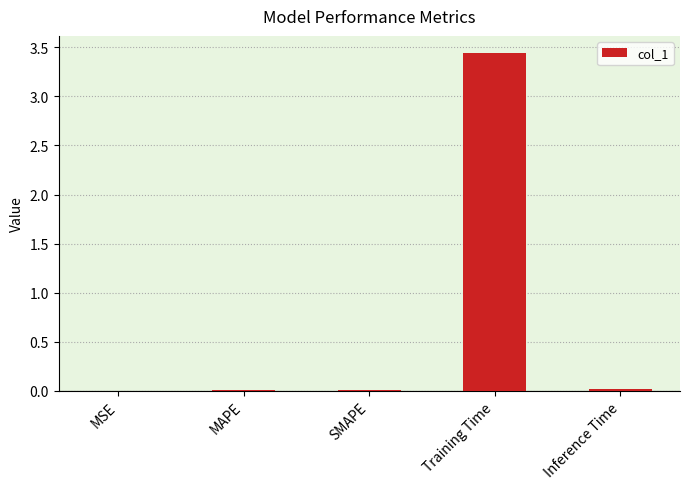

The chart shows a value of 0.0 at MAPE. True or false?

True